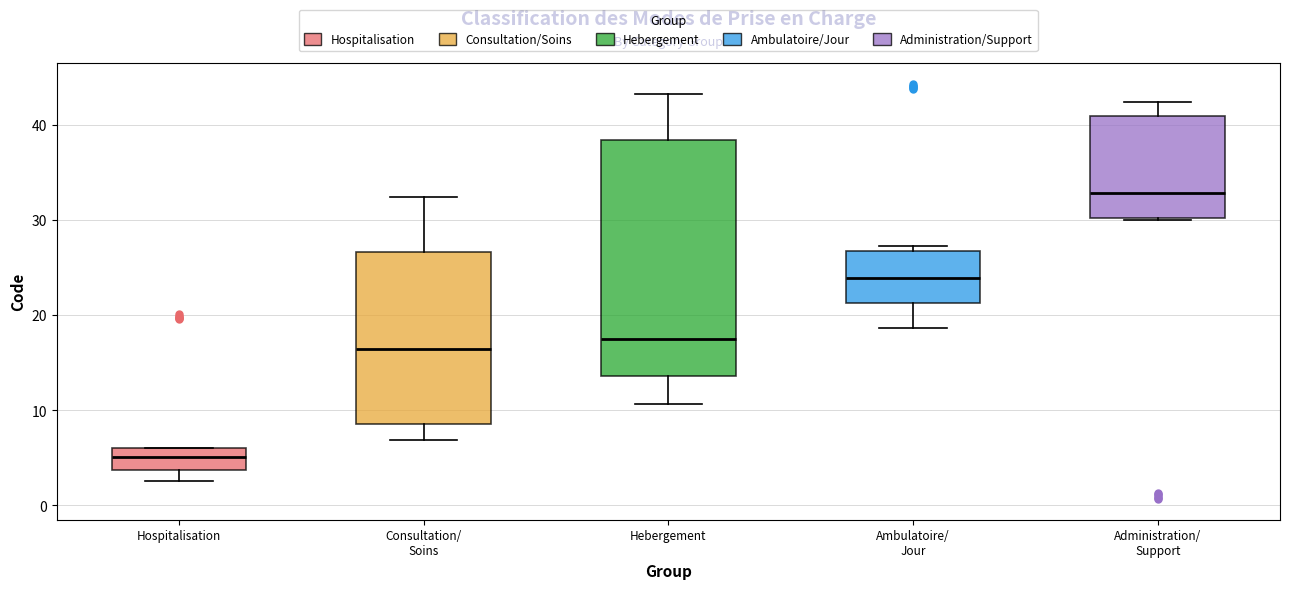

Reading left to right, read every box against the y-axis: the position of its median line, the range the box covers, and the ends of its whiskers. The values are not printed on the chart, so give them approximately, as read against the axis.

Hospitalisation: median 5, box 4 to 6, whiskers 3 to 6
Consultation/ Soins: median 16, box 9 to 27, whiskers 7 to 32
Hebergement: median 17, box 14 to 38, whiskers 11 to 43
Ambulatoire/ Jour: median 24, box 21 to 27, whiskers 19 to 27 (just above the box's upper edge)
Administration/ Support: median 33, box 30 to 41, whiskers 30 to 42